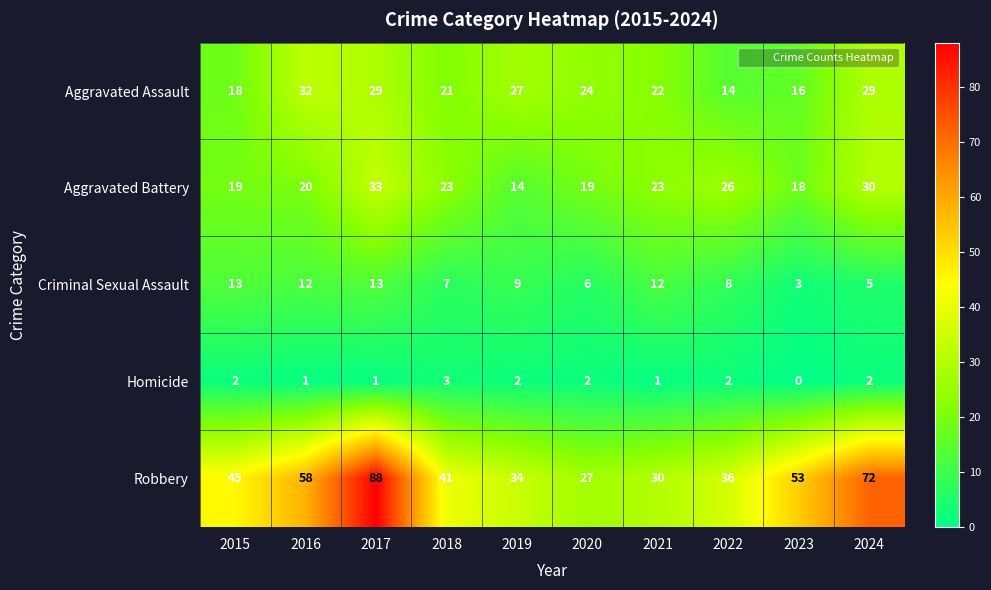

Which series changed the most between 2016 and 2017?

Robbery